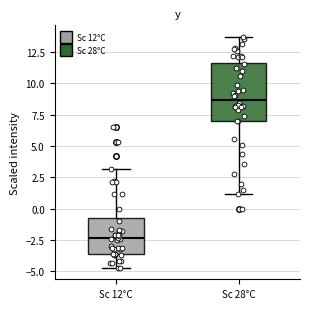

Which box is the tallest, from its lower edge to its upper edge?

Sc 28°C